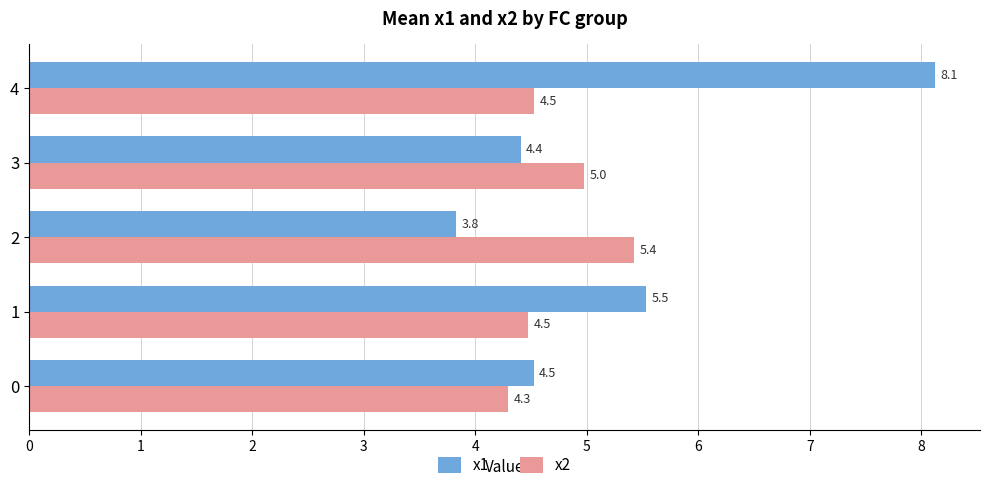

List the series in order of their overall mean, highest first.

x1, x2